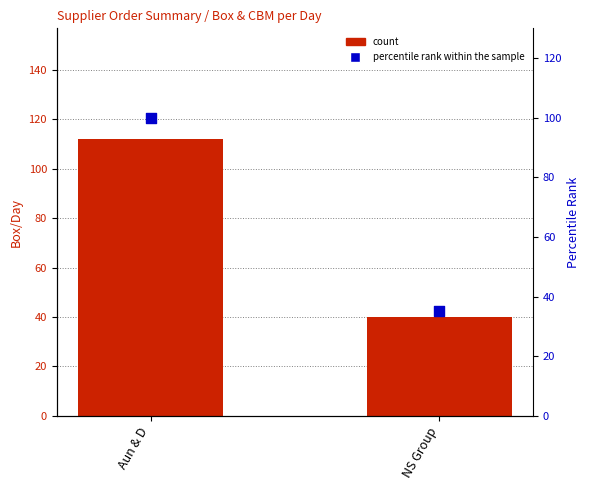

At which category is the sum across all series the highest?

Aun & D